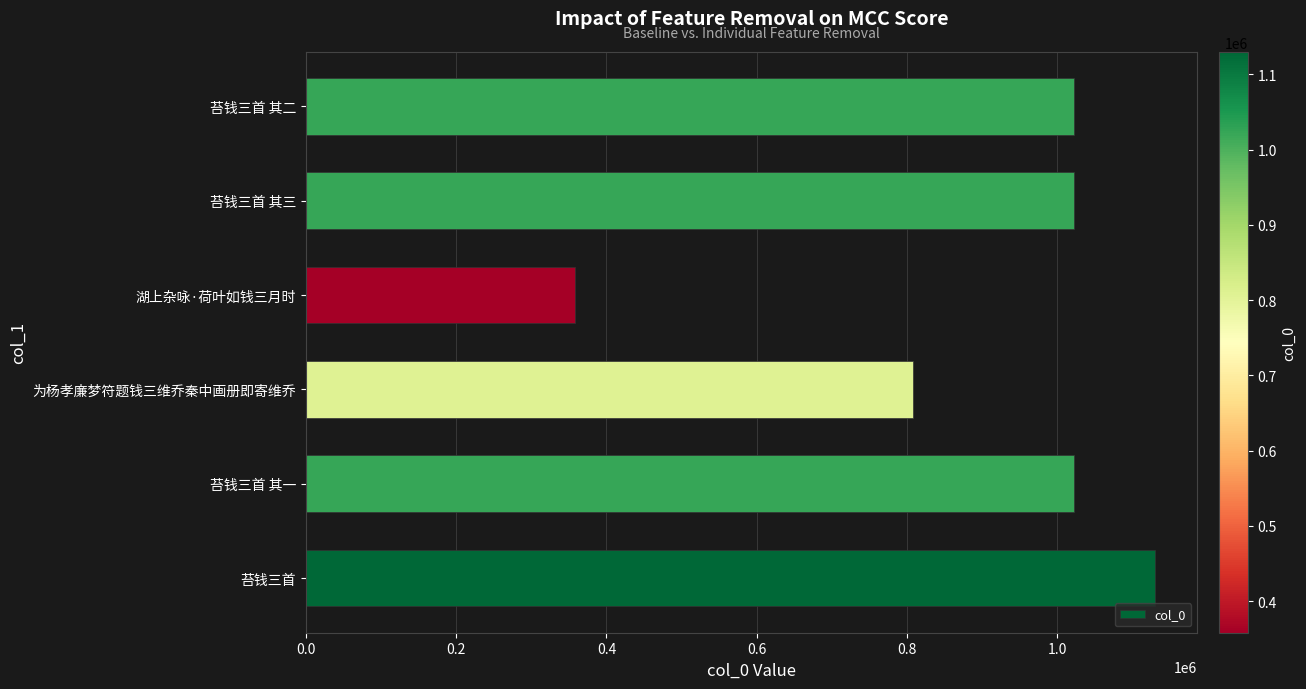

How many bars are there in total?

6